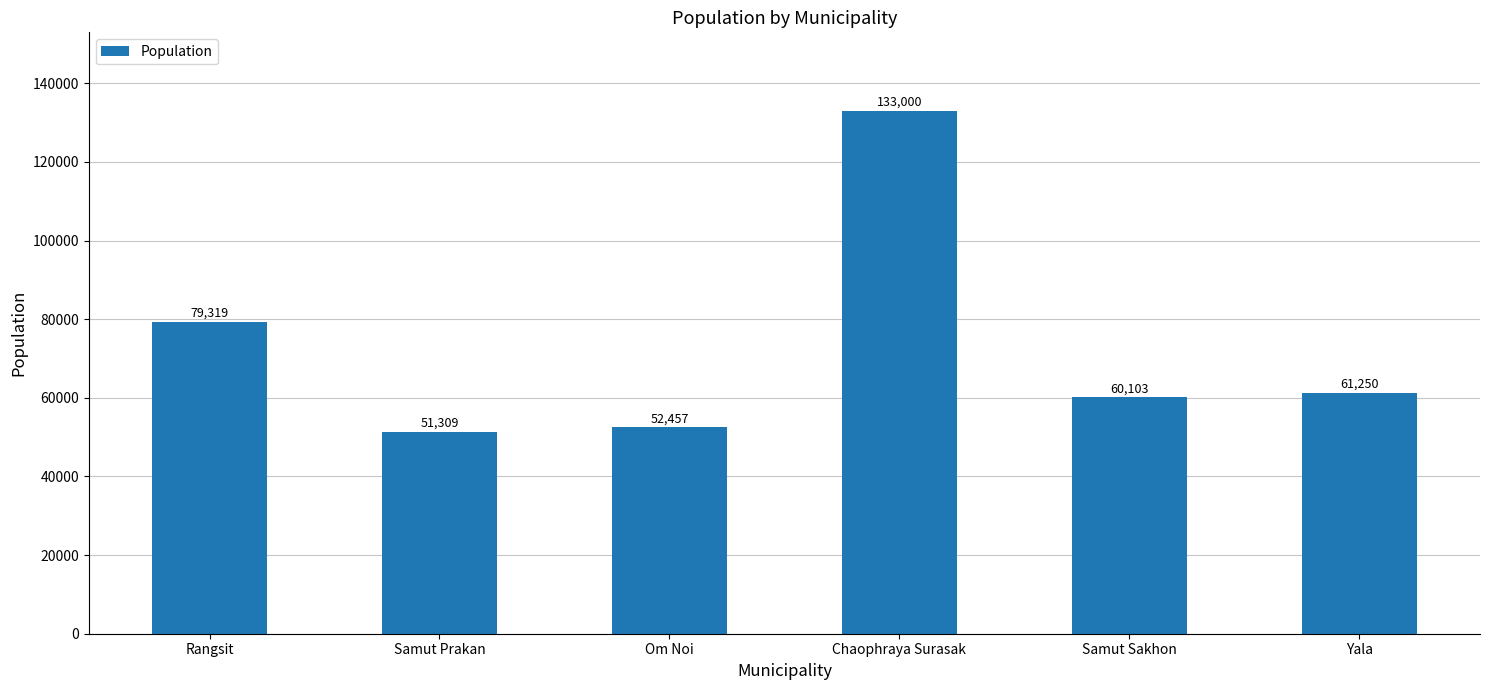

The chart shows a value of 79319 at Rangsit. True or false?

True